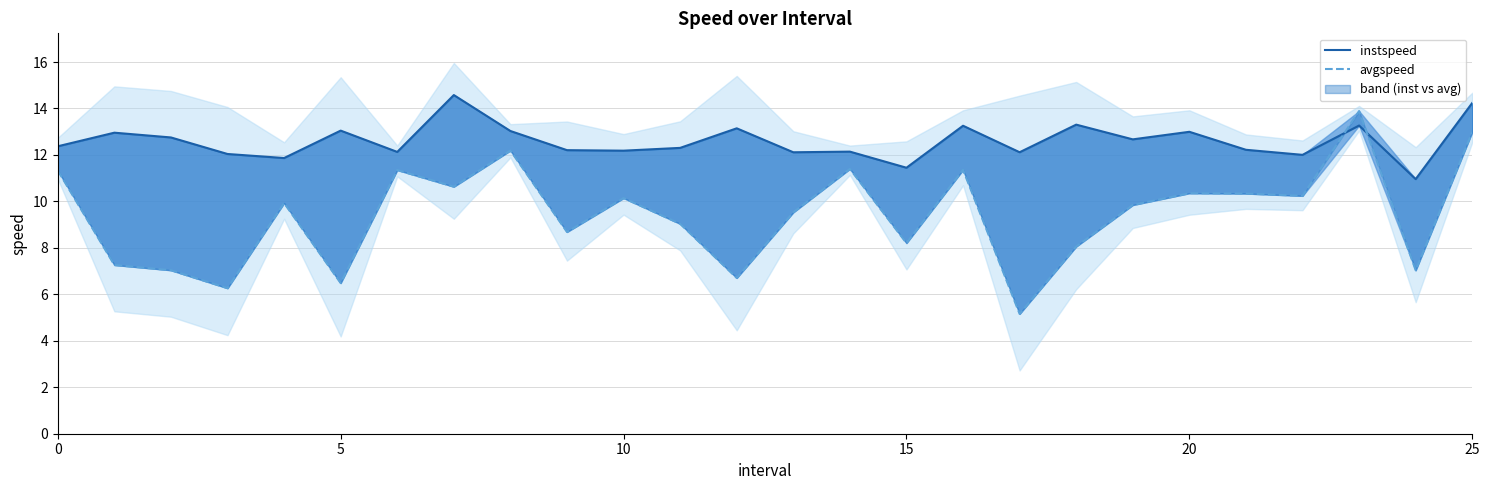

What is the average value of the avgspeed series?

9.4